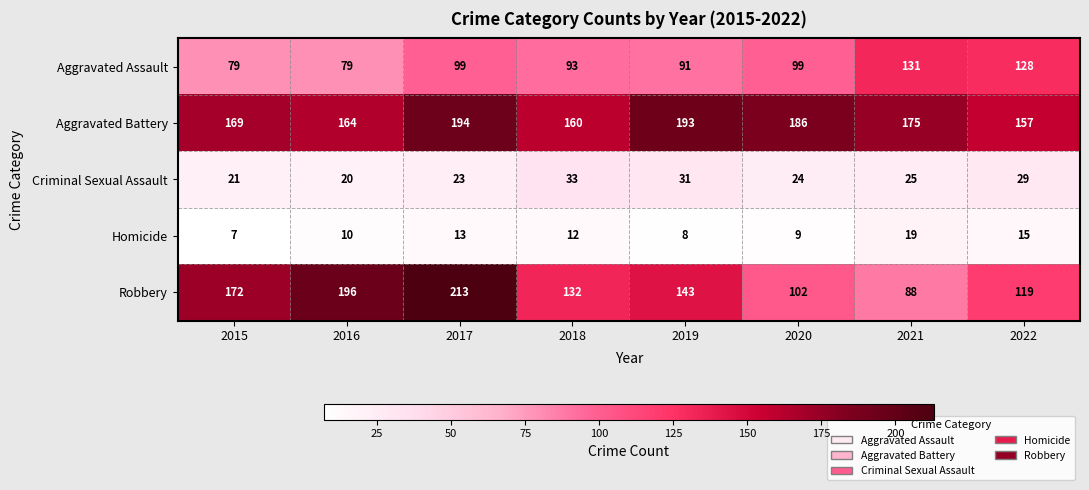

What is the average value of the Criminal Sexual Assault series?

26